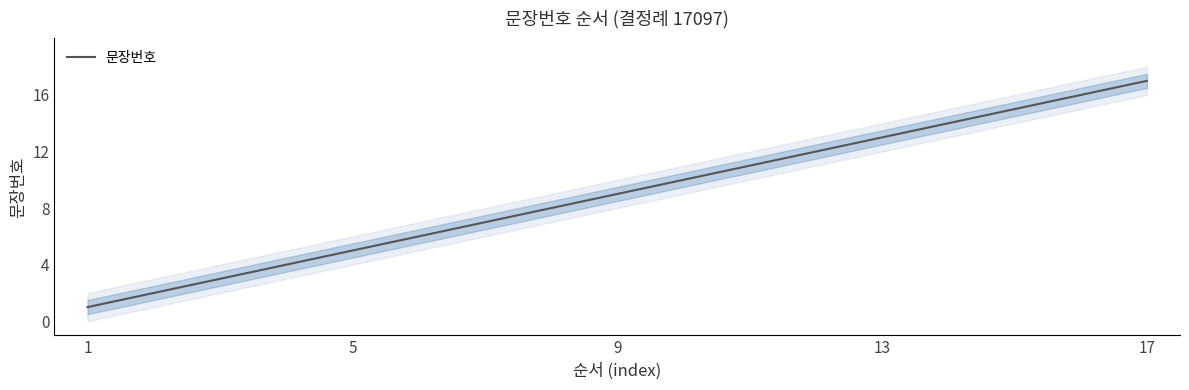

Count the number of values greater than 9.

8